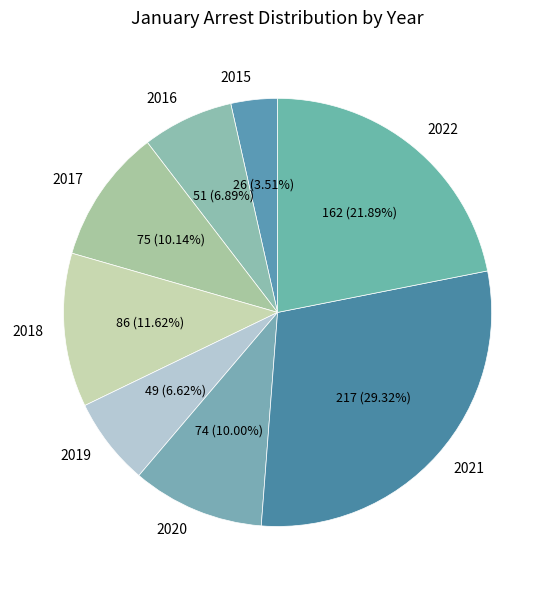

To the nearest percent, what is the combined percentage of 2021 and 2018?

41%